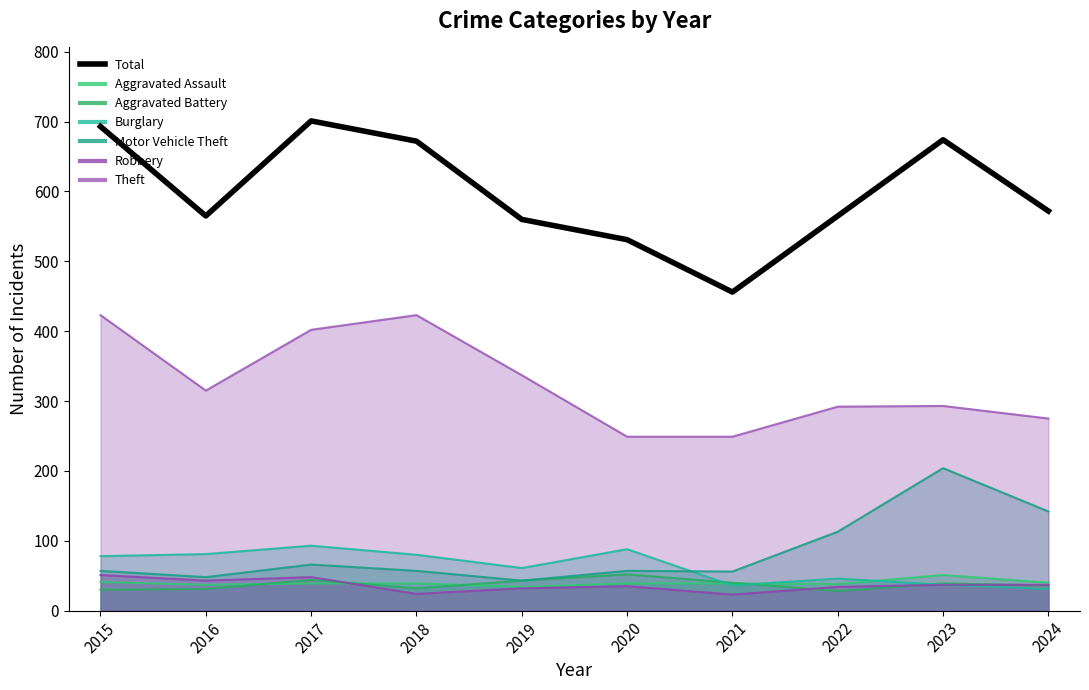

Between 2024 and 2019, which is larger?

2024